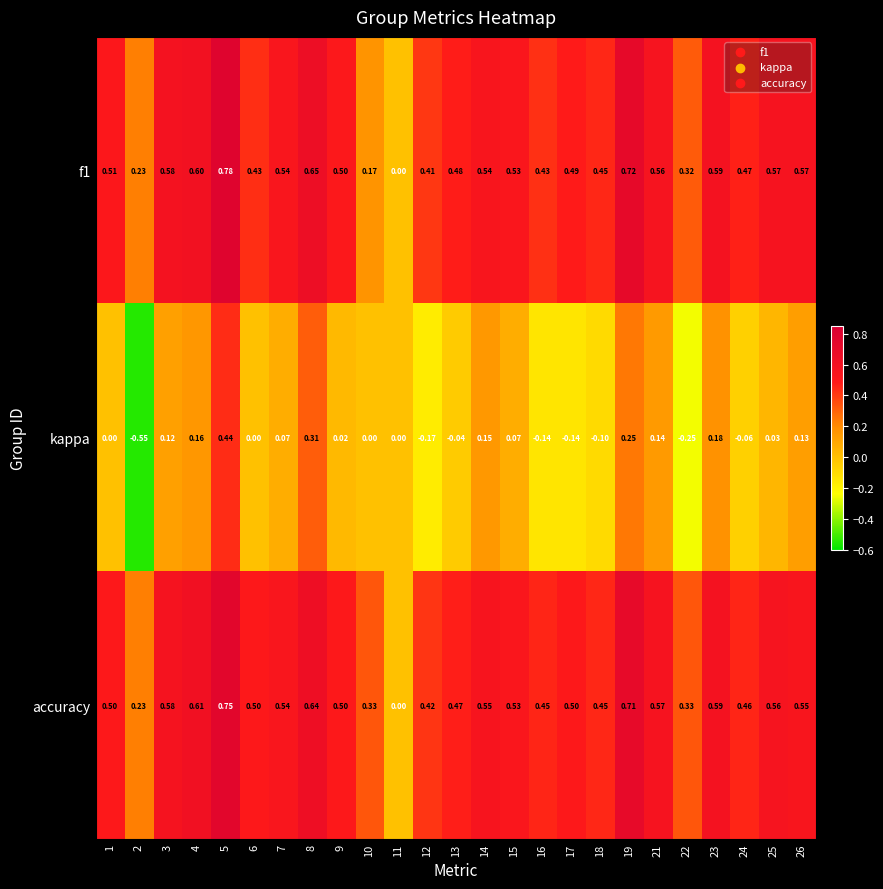

How many values in the accuracy series exceed 0?

24